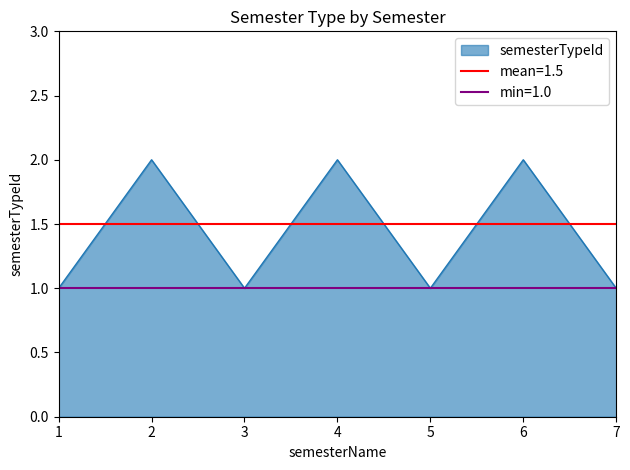

What value does the data have at 7?

1